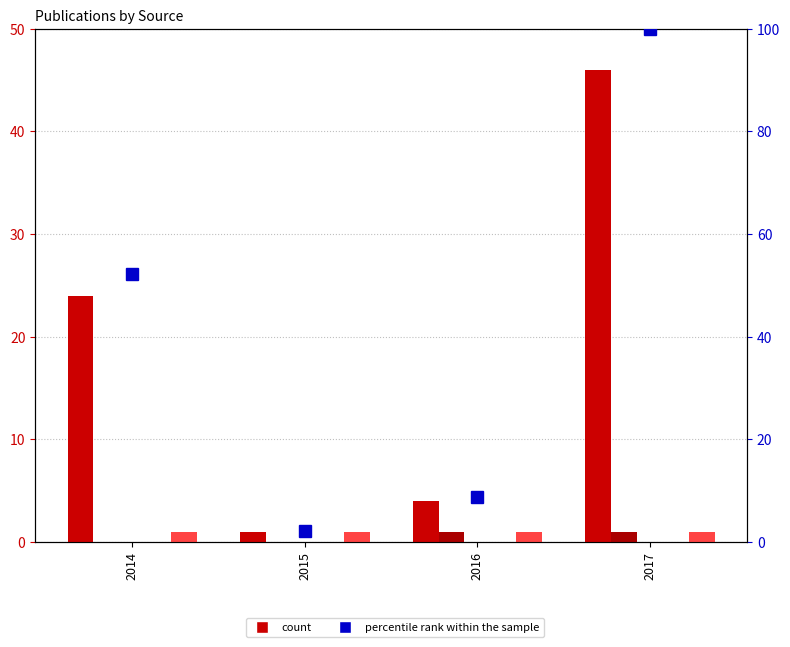

How many groups of bars are there?

4